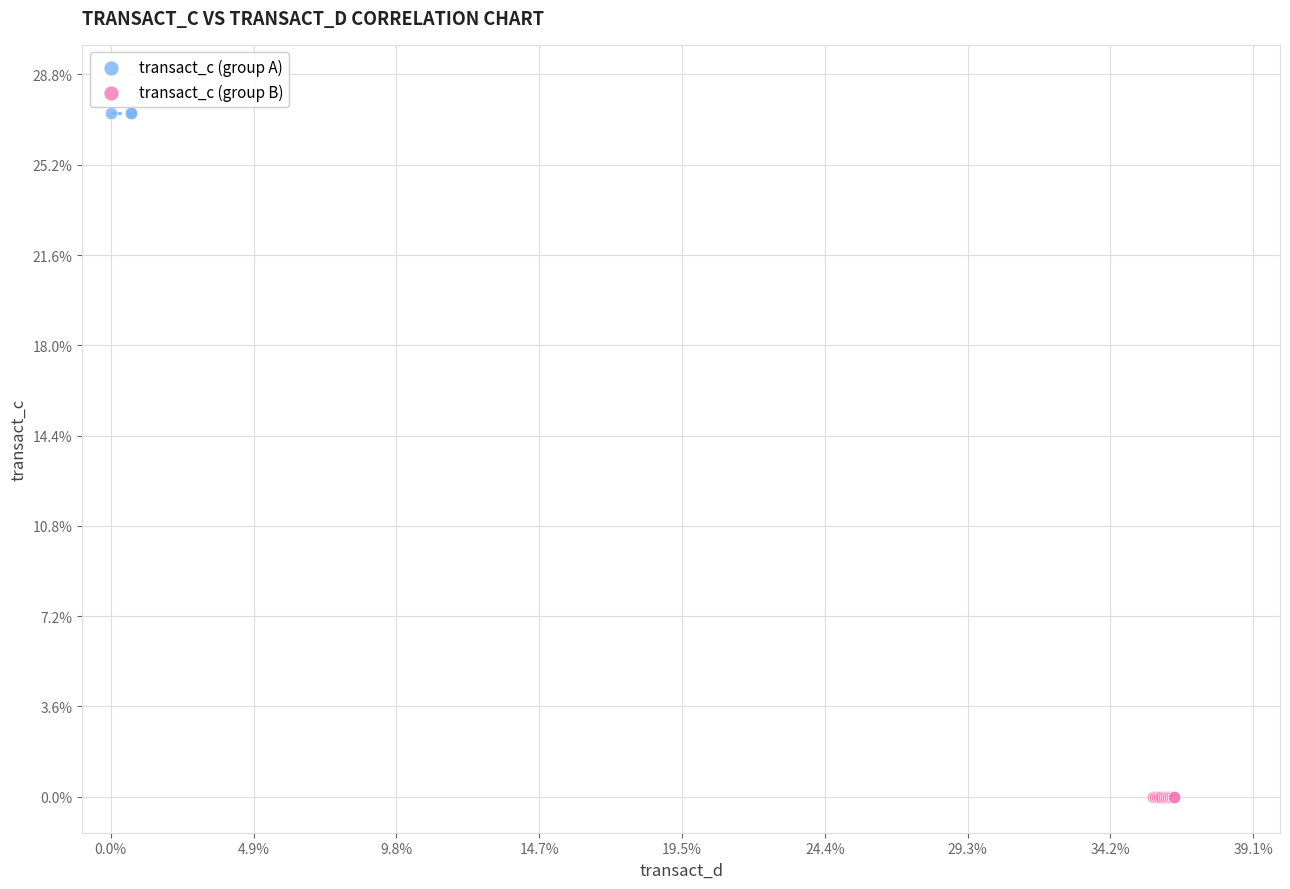

What are all the series names shown in the legend?

transact_c (group A), transact_c (group B)